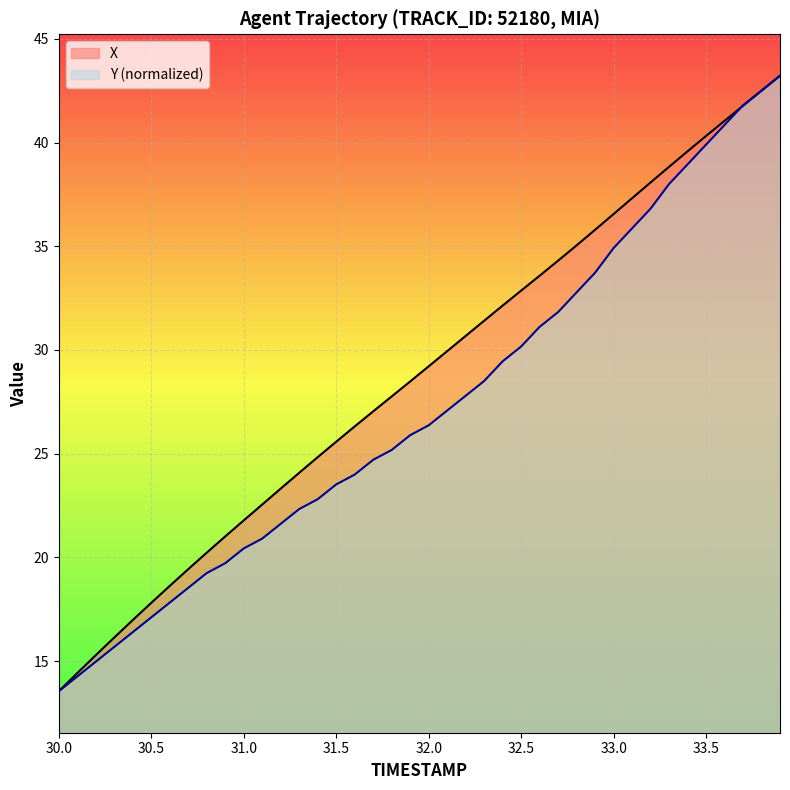

Reading left to right, extract all data points from this chart.

X: 13.5	14.4	15.3	16.1	17.0	17.8	18.6	19.4	20.2	21.0	21.8	22.5	23.3	24.1	24.8	25.6	26.3	27.0	27.8	28.5	29.2	29.9	30.7	31.4	32.1	32.9	33.6	34.3	35.0	35.8	36.6	37.3	38.1	38.8	39.6	40.3	41.1	41.8	42.5	43.2
Y: 13.5	14.3	15.0	15.7	16.4	17.1	17.8	18.5	19.2	19.7	20.4	20.9	21.6	22.3	22.8	23.5	24.0	24.7	25.2	25.9	26.4	27.1	27.8	28.5	29.5	30.2	31.1	31.8	32.8	33.7	34.9	35.9	36.8	38.0	39.0	39.9	40.9	41.8	42.5	43.2